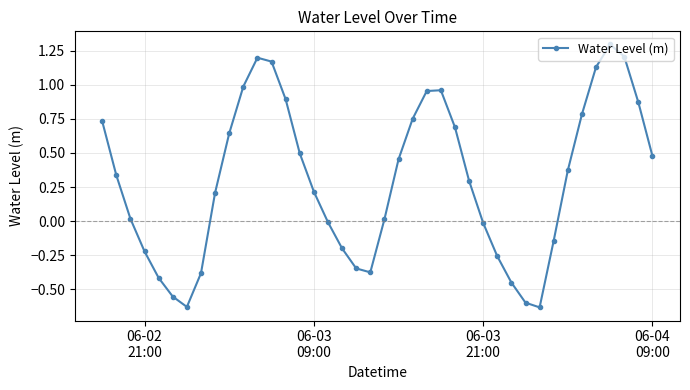

What is the greatest value displayed?

1.3